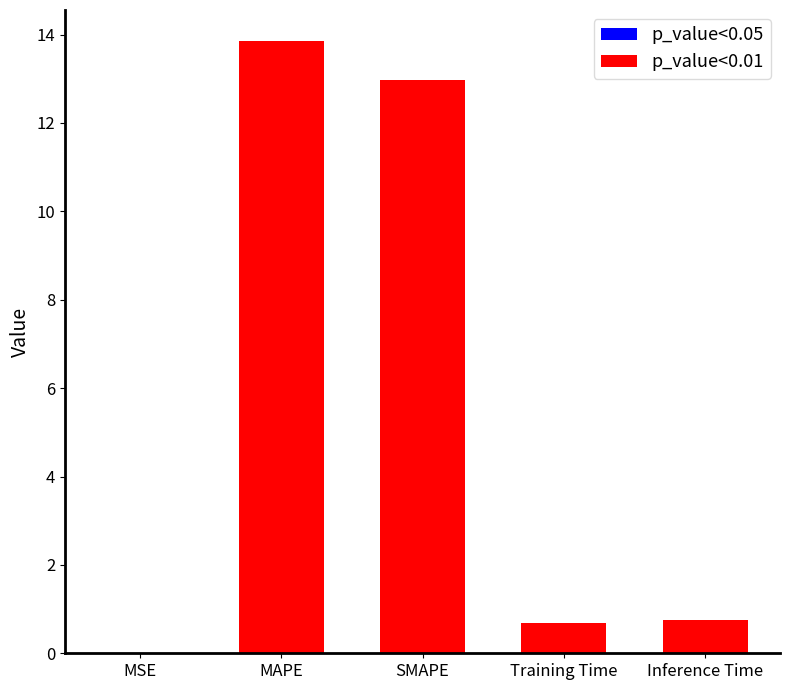

What is the value of the 4th bar from the left?

0.7